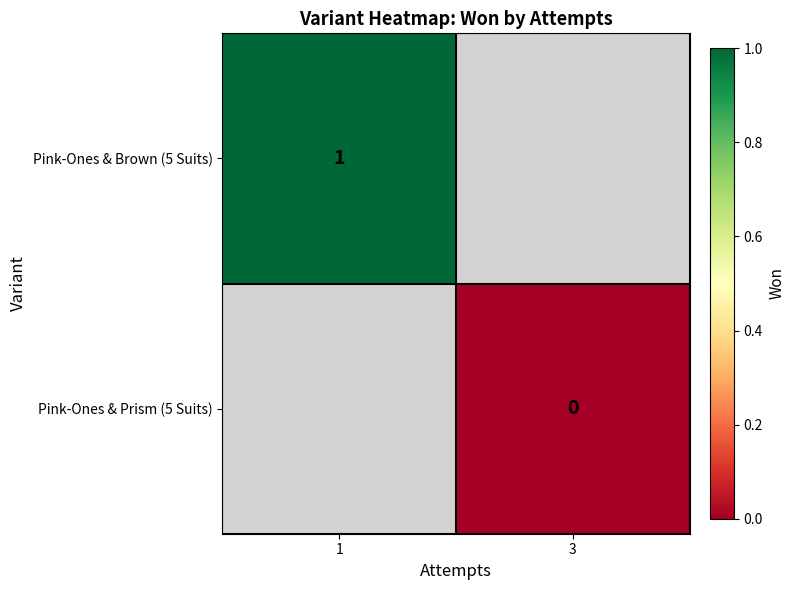

The Pink-Ones & Brown (5 Suits) series shows 1 at 1. True or false?

True